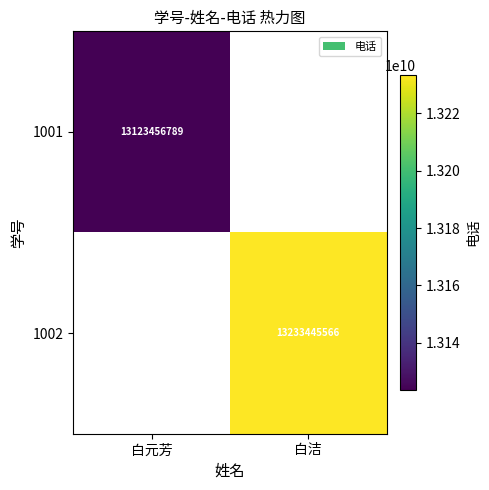

The 1001 series shows 13123456789 at 白元芳. True or false?

True